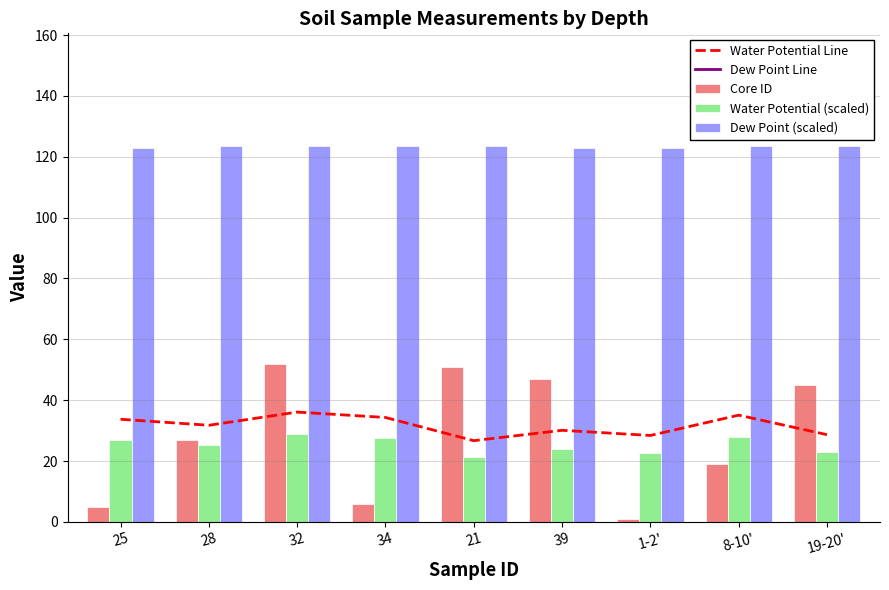

What are all the series names shown in the legend?

Water Potential Line, Dew Point Line, Core ID, Water Potential (scaled), Dew Point (scaled)